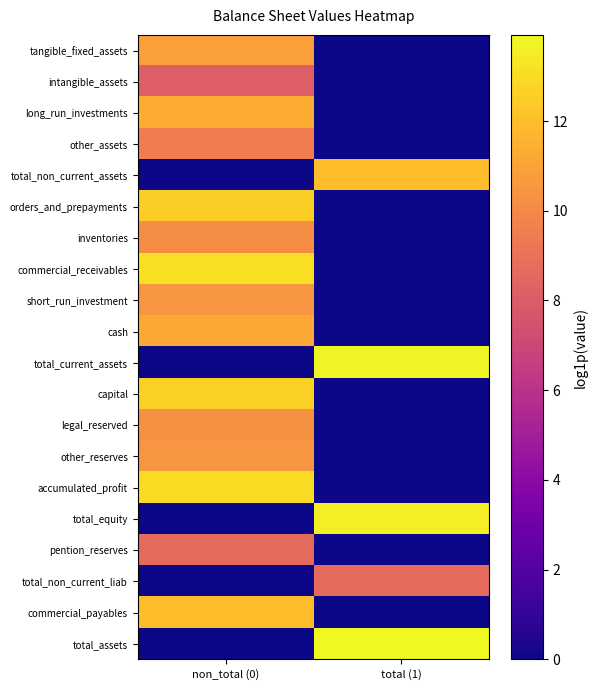

How many distinct data groups are displayed?

20